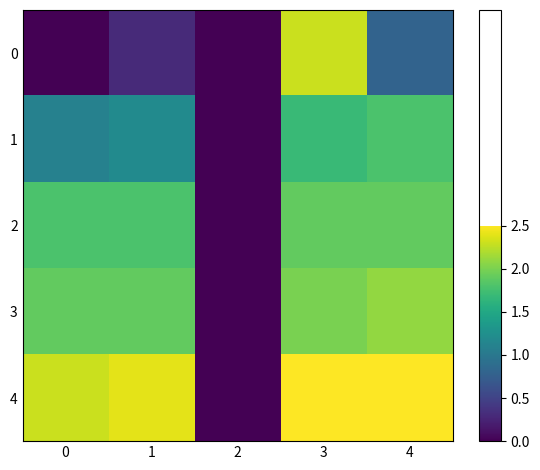

What is the greatest value displayed?

1.0